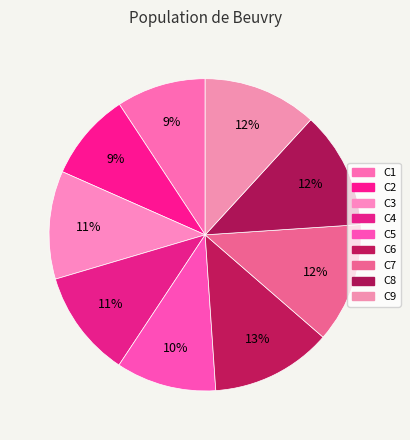

To the nearest percent, what is the average slice percentage?

11%